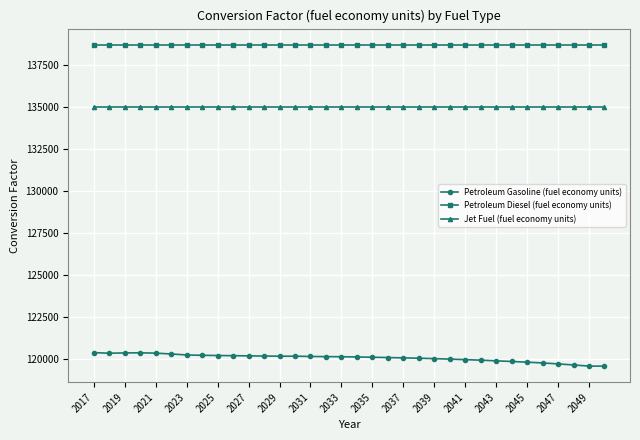

What is the minimum value for Jet Fuel (fuel economy units)?

135000.0